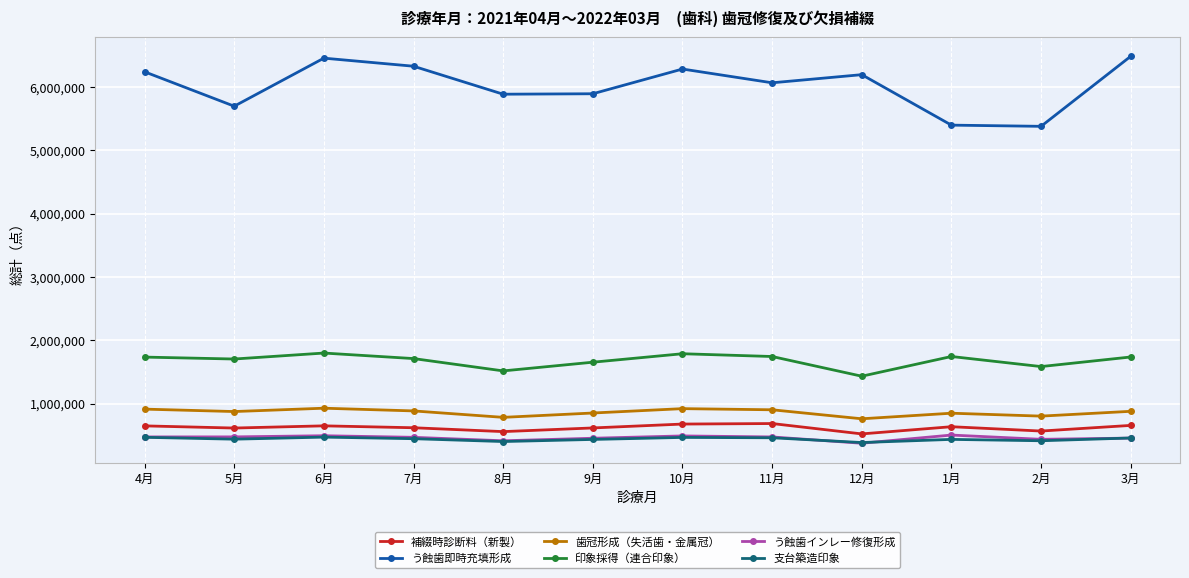

Is it true that 歯冠形成（失活歯・金属冠） equals 329601 at 6月?

False